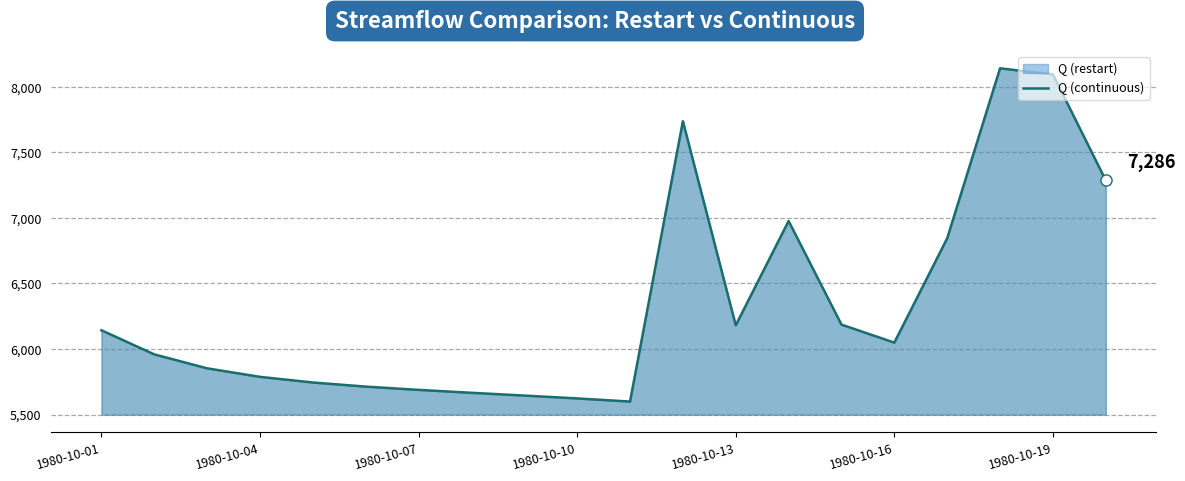

How many interior local valleys (lower than both neighbors) does the data have?

3